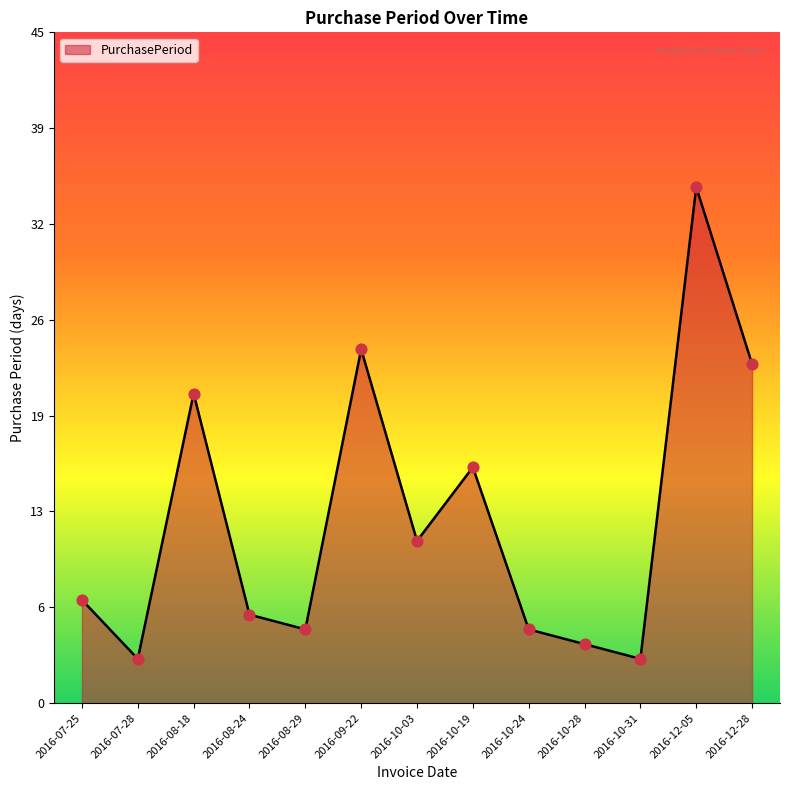

Between 2016-10-28 and 2016-10-19, which is larger?

2016-10-19